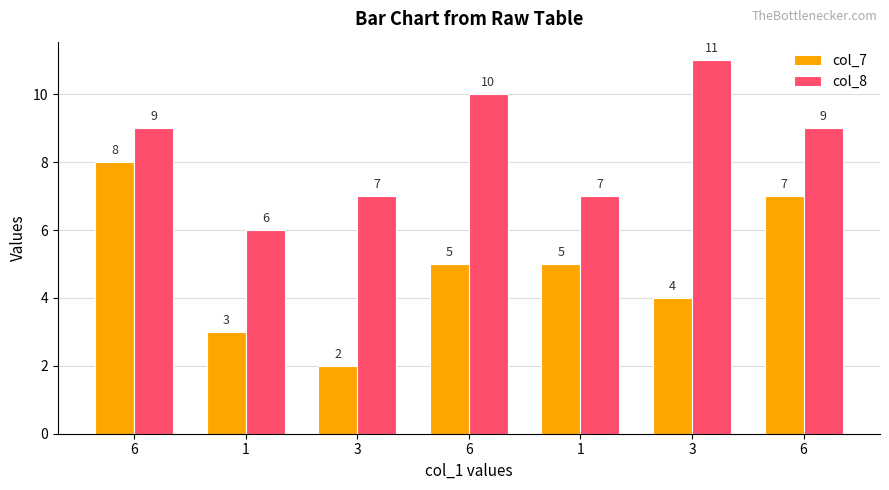

Reading left to right, what are all the values shown in this chart?

col_7: 6=8	1=3	3=2	6=5	1=5	3=4	6=7
col_8: 6=9	1=6	3=7	6=10	1=7	3=11	6=9